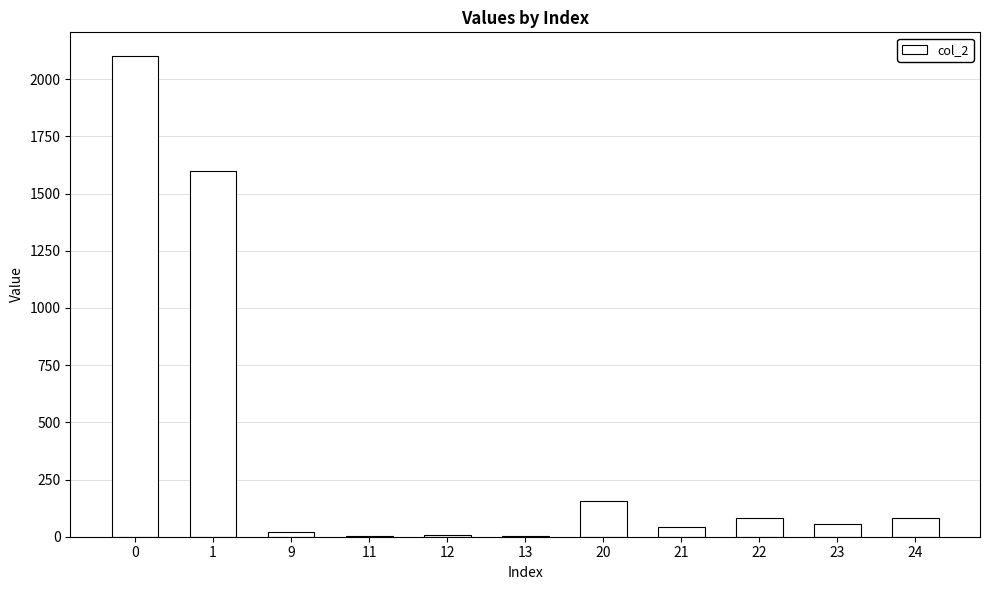

What is the greatest value displayed?

2100